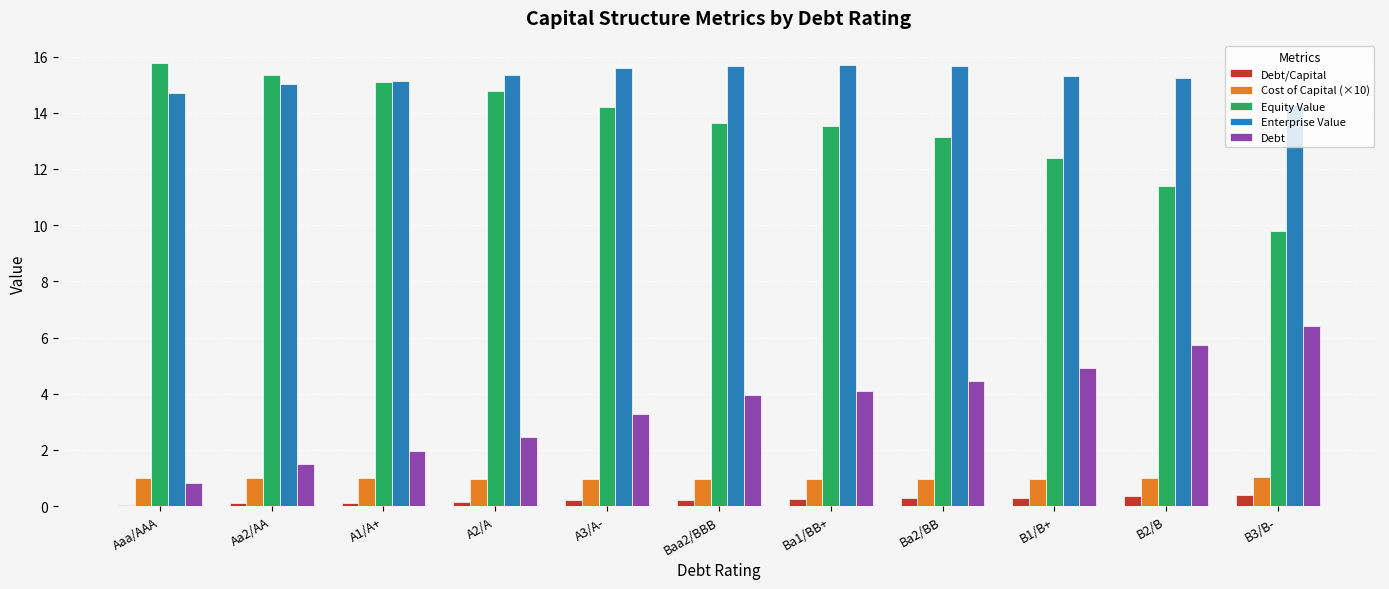

Which series has the largest total across all categories?

Enterprise Value